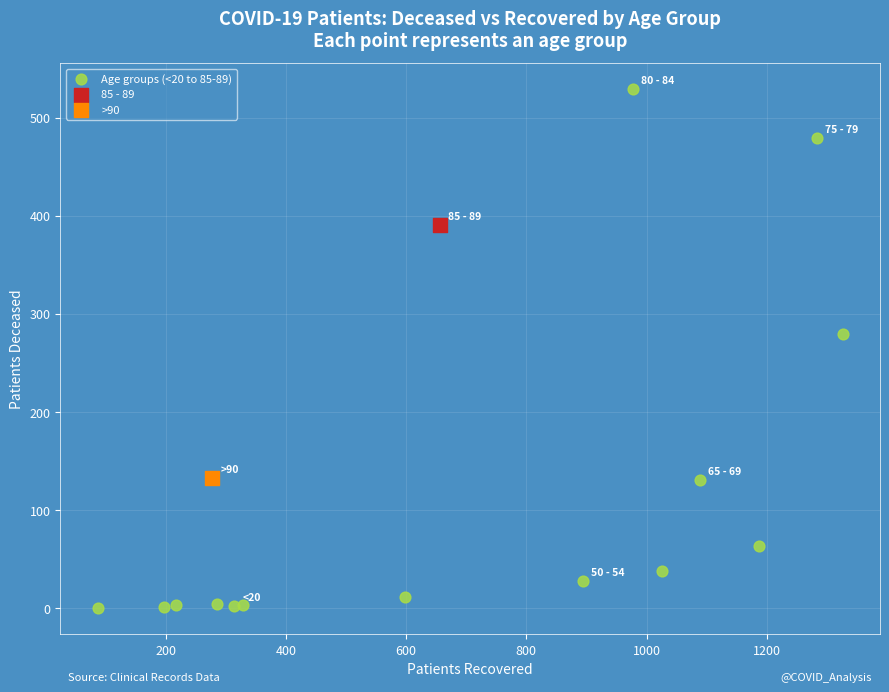

What are all the series names shown in the legend?

Age groups (<20 to 85-89), 85 - 89, >90